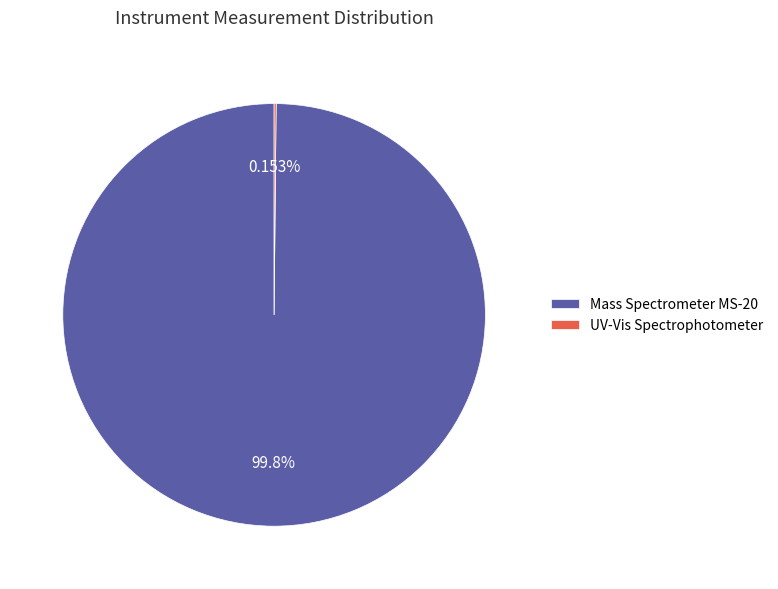

Which slice represents more than half of the pie?

Mass Spectrometer MS-20